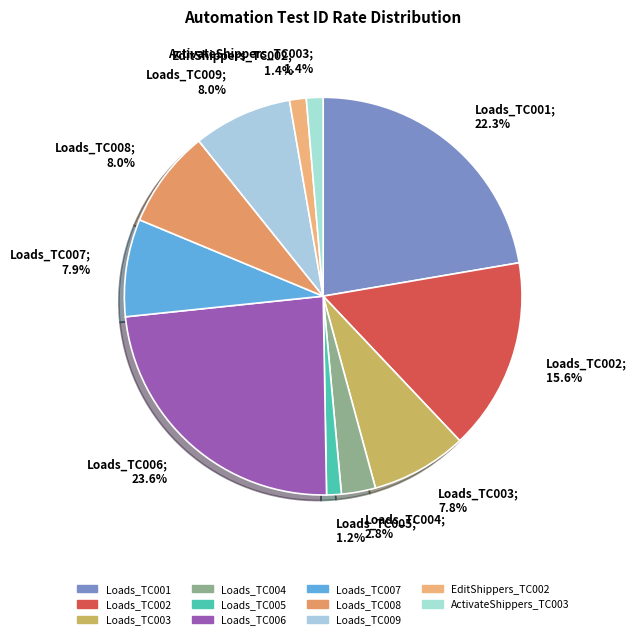

Does any single category account for the majority?

No